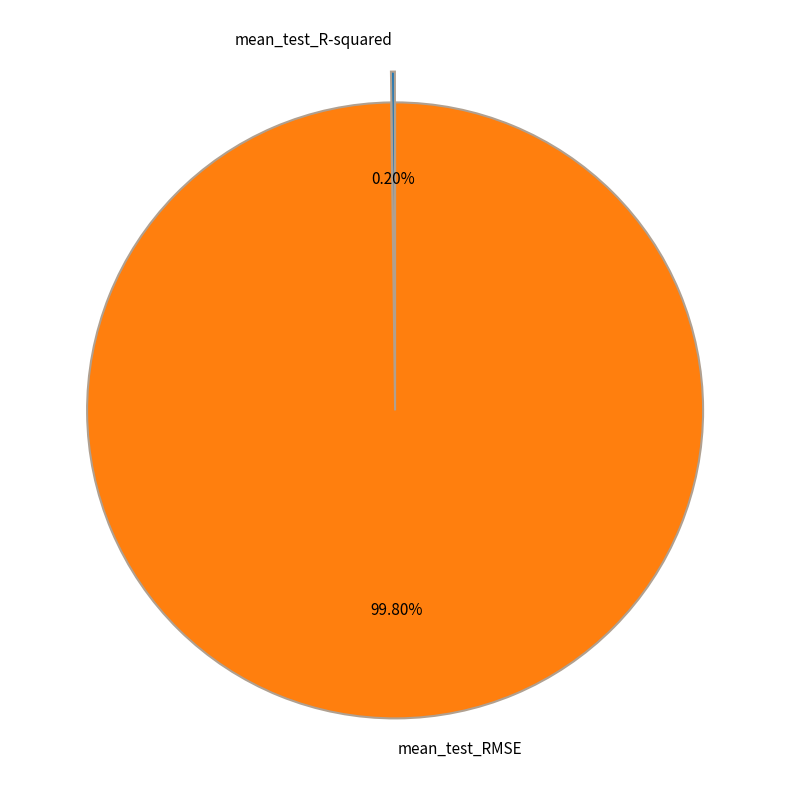

Which slice is the largest?

mean_test_RMSE